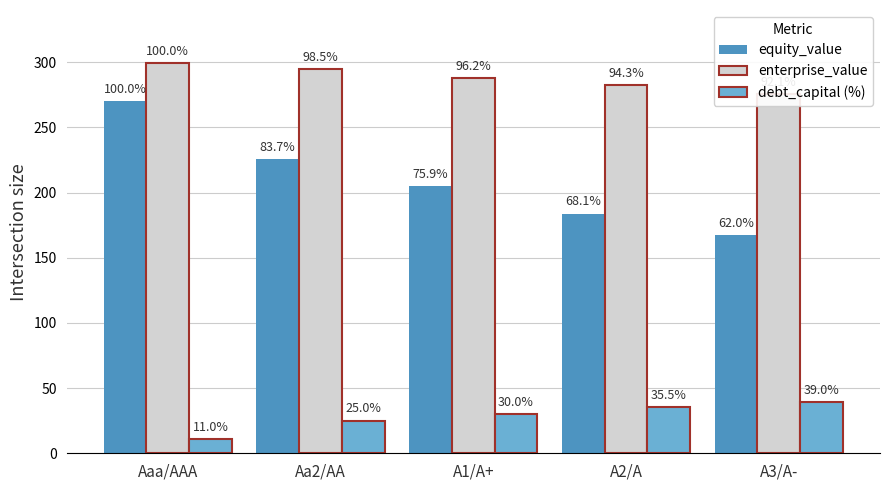

Are the bars grouped side by side (vs. stacked)?

Yes